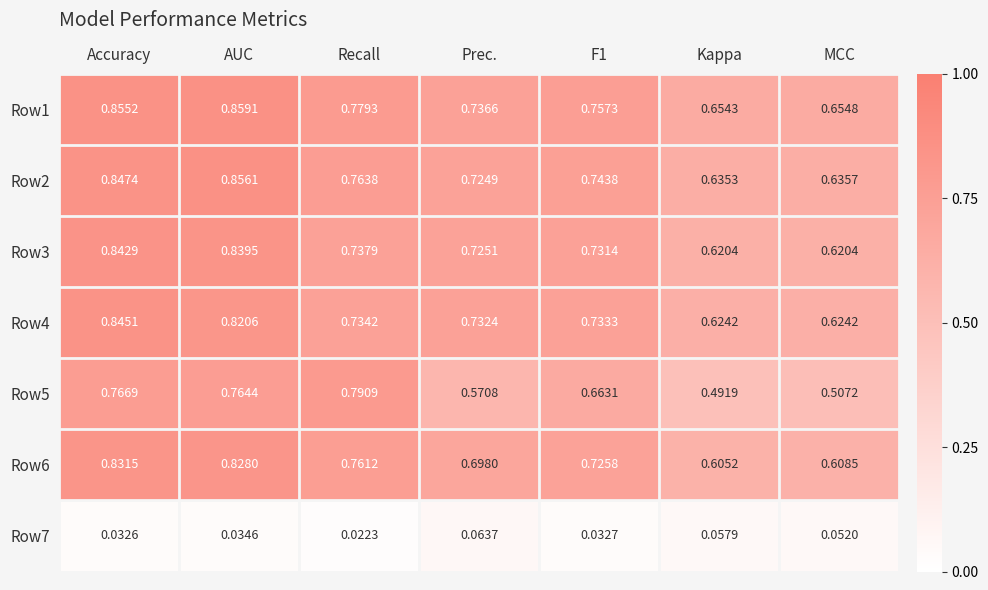

Which label corresponds to the smallest value in the chart?

Recall